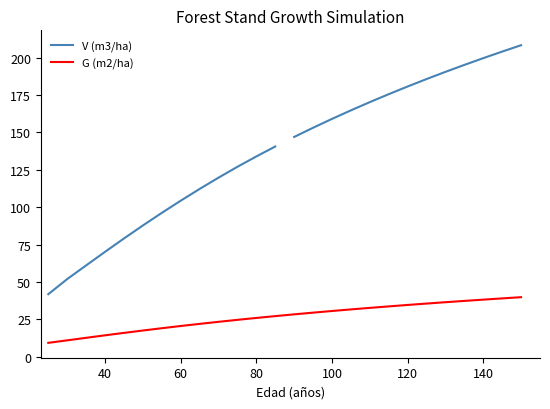

The G (m2/ha) series shows 11.1 at 60. True or false?

False